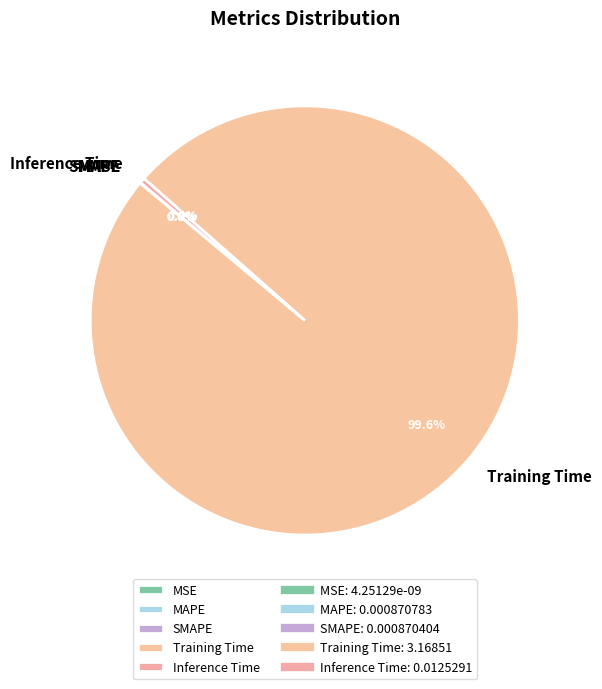

Which category has the biggest portion of the pie?

Training Time